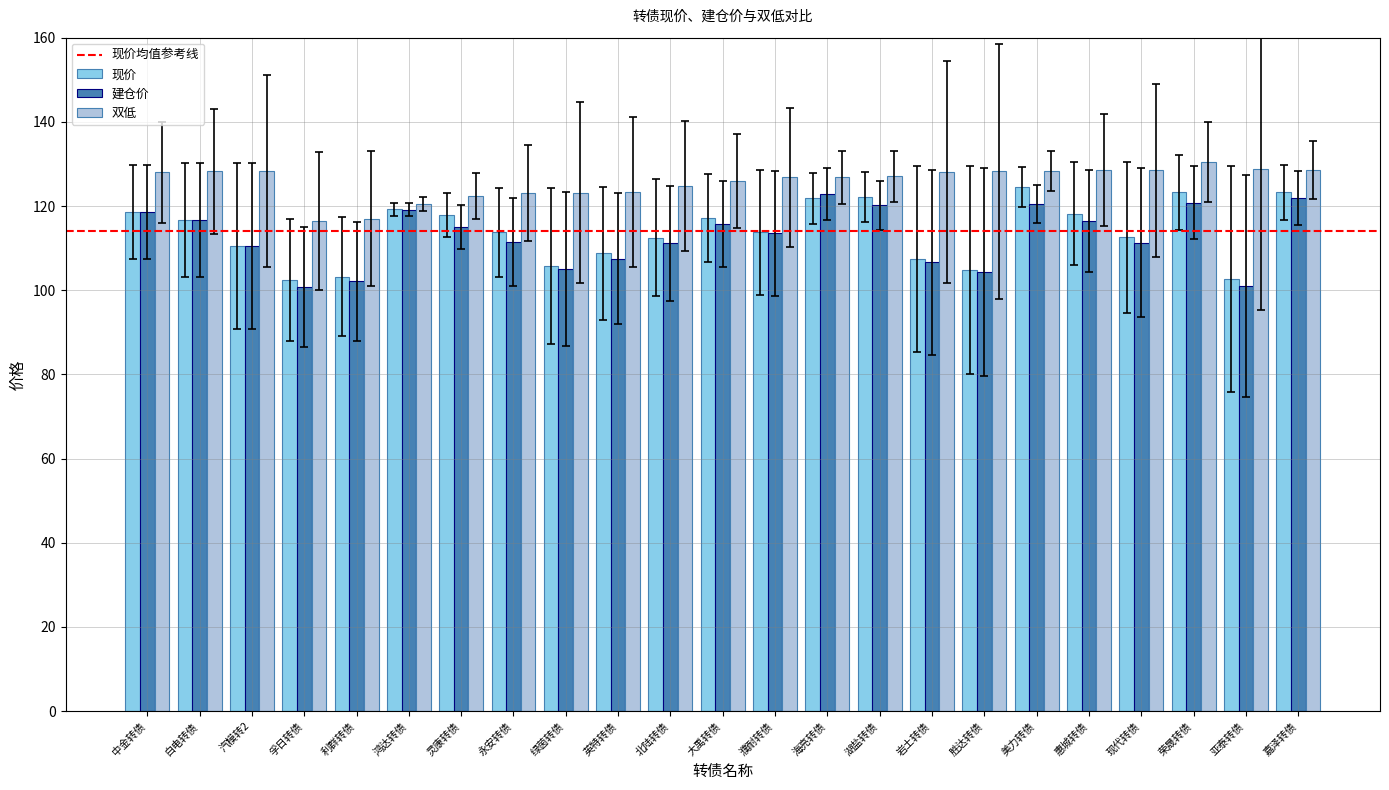

At how many categories does at least one series exceed 103?

23